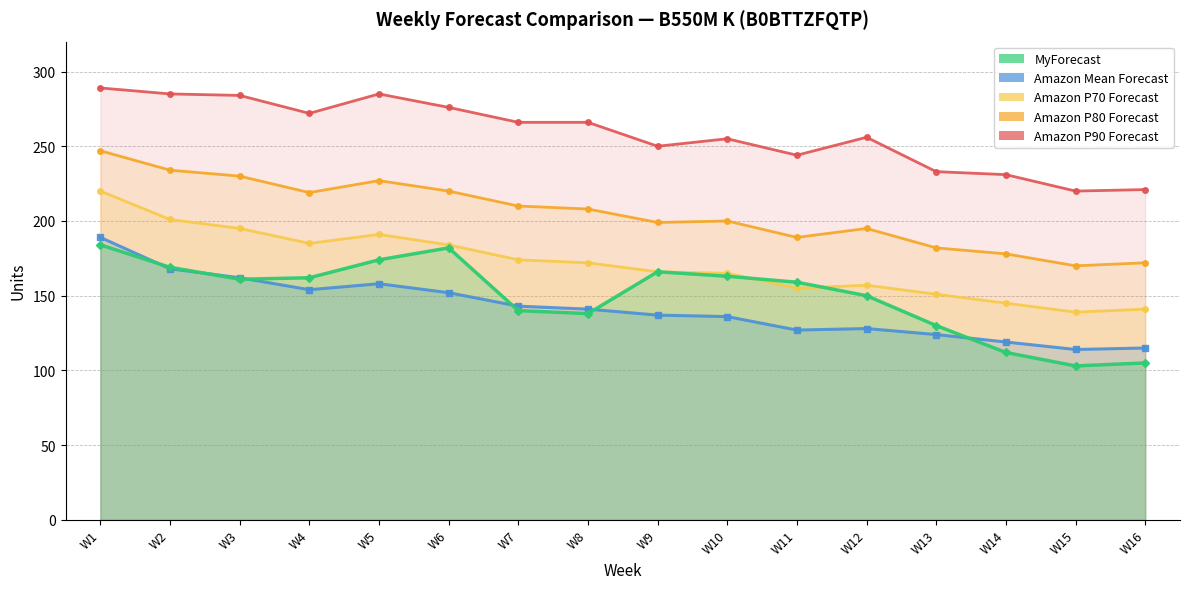

What is the difference between the highest and lowest values at W2?

117